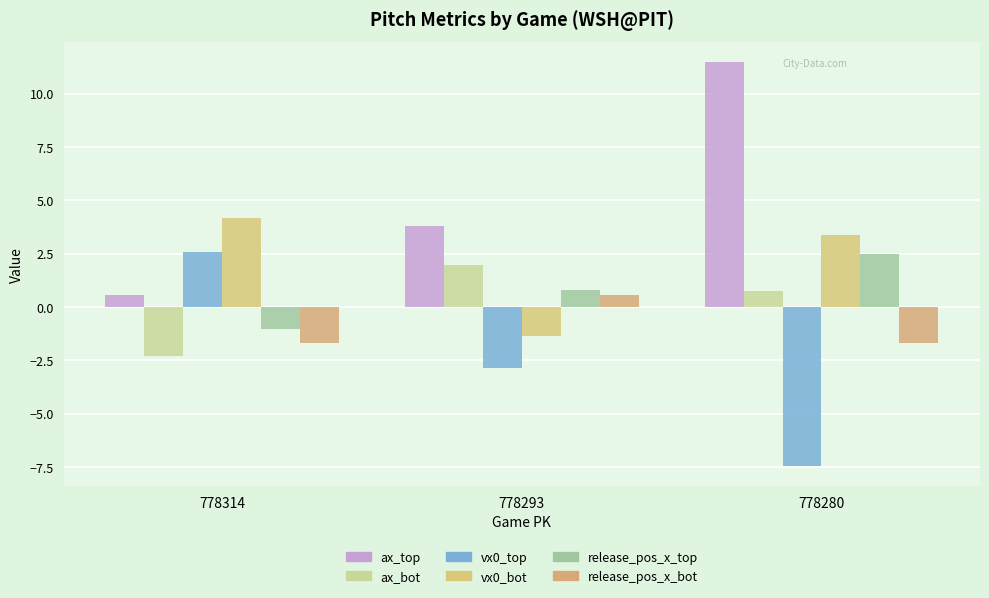

Reading left to right, what are all the values shown in this chart?

ax_top: 778314=0.6	778293=3.8	778280=11.5
ax_bot: 778314=-2.3	778293=2.0	778280=0.7
vx0_top: 778314=2.6	778293=-2.8	778280=-7.5
vx0_bot: 778314=4.2	778293=-1.4	778280=3.4
release_pos_x_top: 778314=-1.0	778293=0.8	778280=2.5
release_pos_x_bot: 778314=-1.7	778293=0.6	778280=-1.7